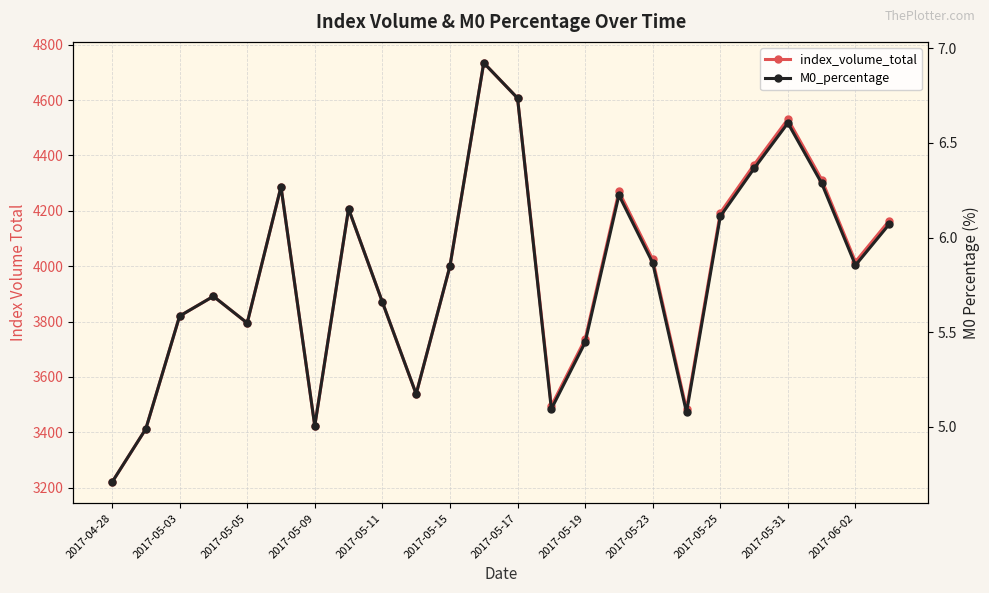

True or false: index_volume_total and M0_percentage cross at least once.

False